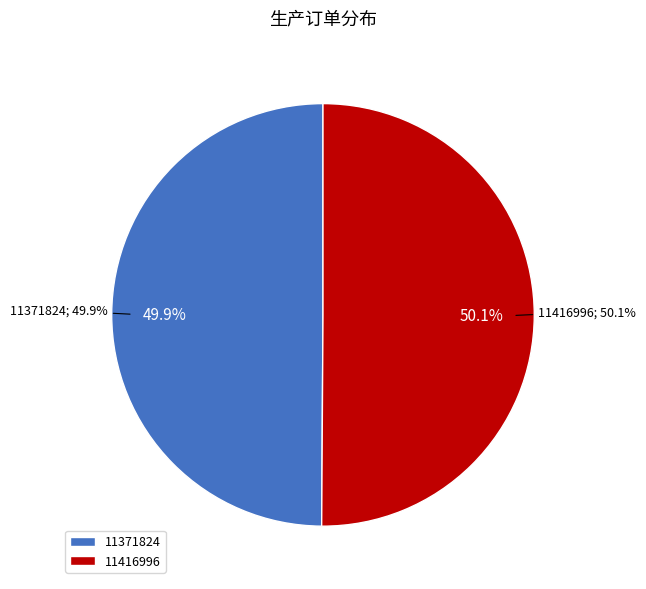

To the nearest percent, what is the combined percentage of 11416996 and 11371824?

100%